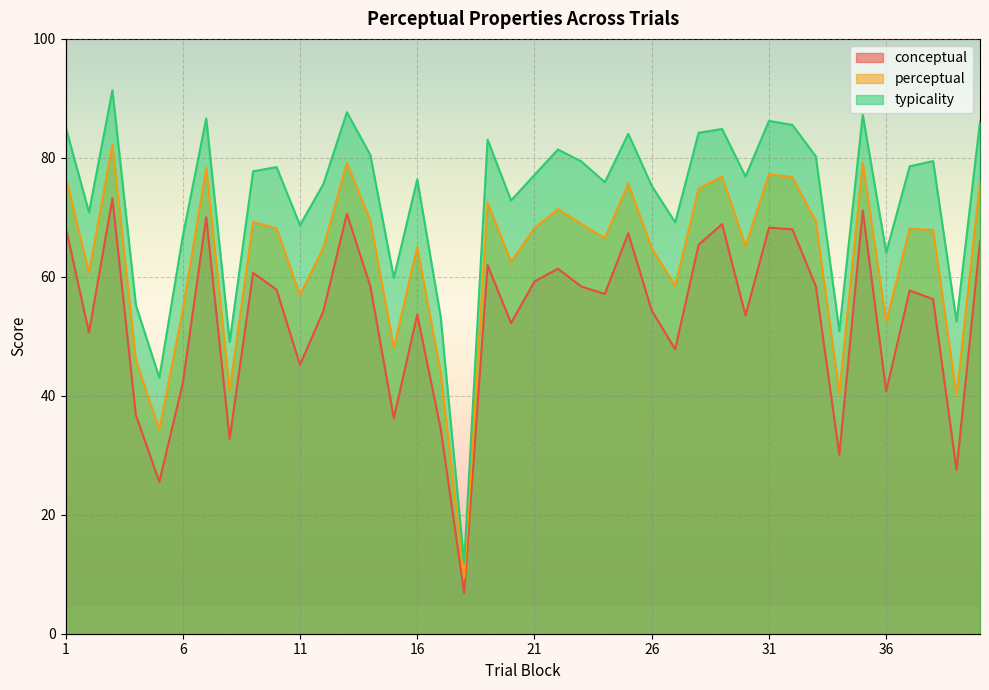

Where is typicality nearest to the value 51?

34